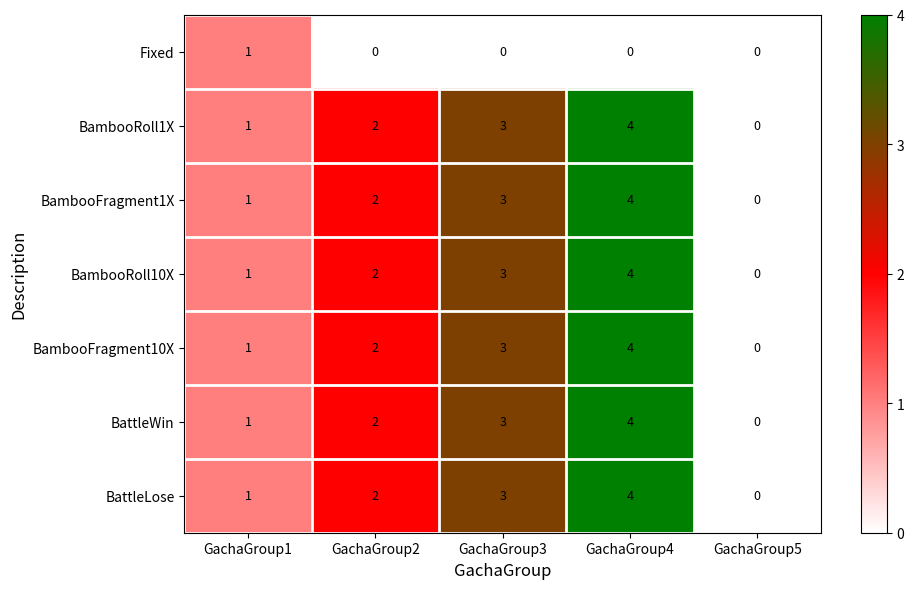

What is the spread (max minus min) of values at GachaGroup2?

2